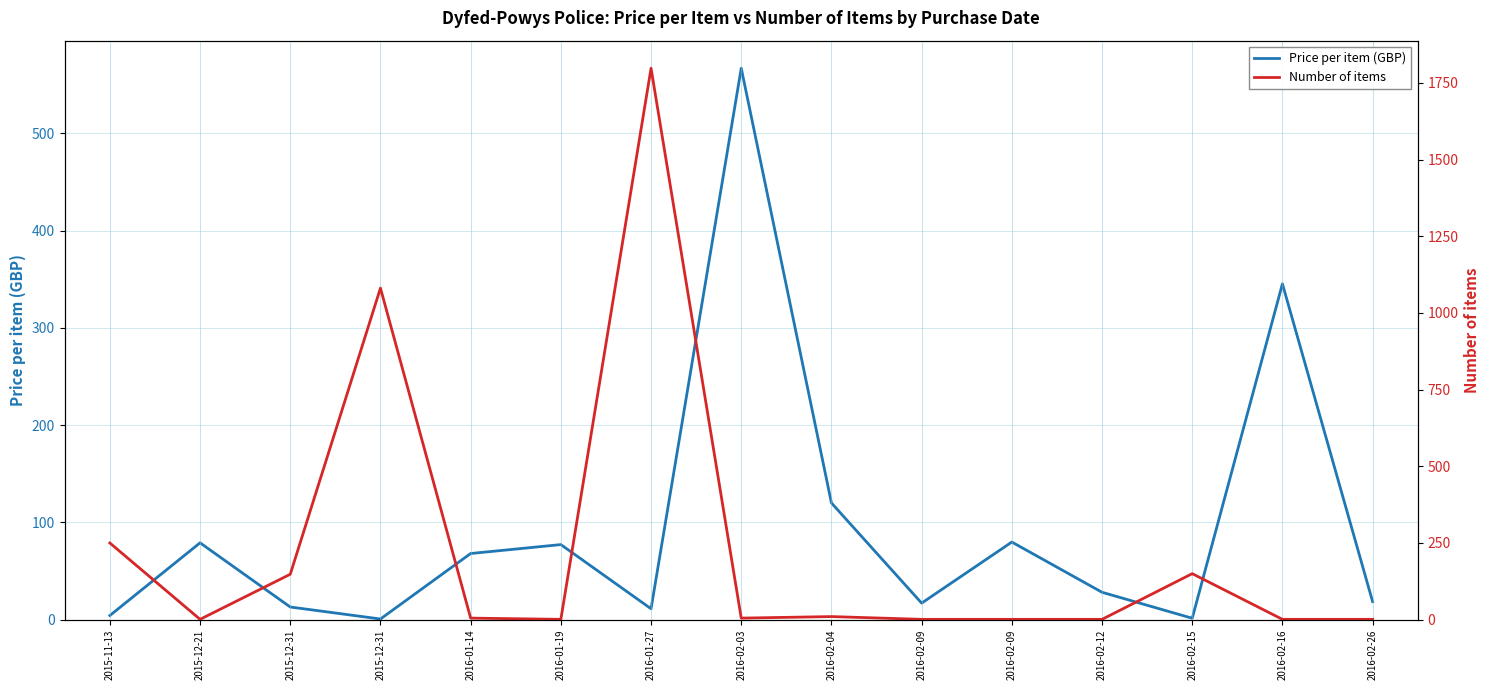

What value does the Price per item (GBP) series have at 2016-02-16?

345.3